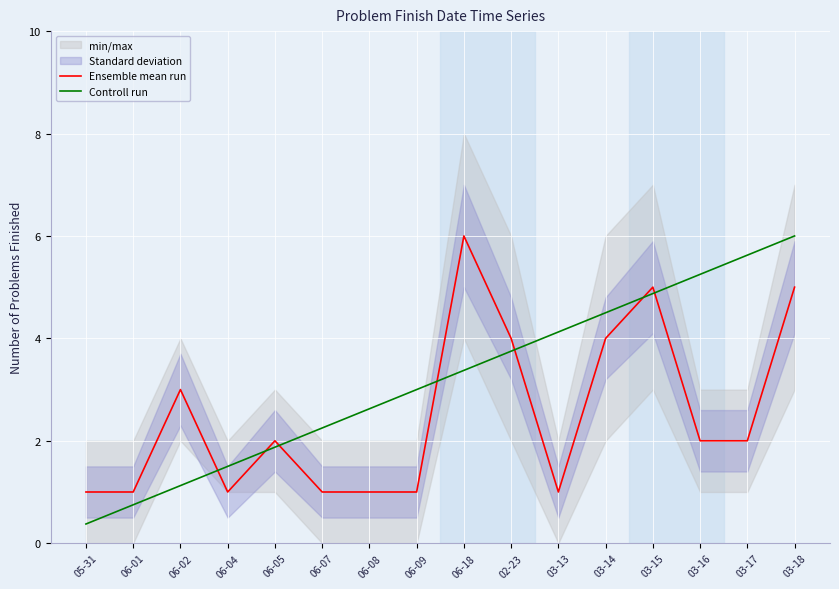

How many times do Ensemble mean run and Controll run cross each other?

7